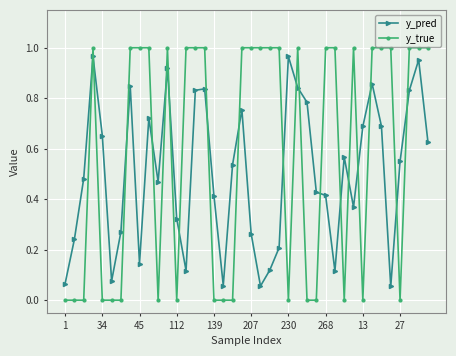

Which series has the largest total across all categories?

y_true